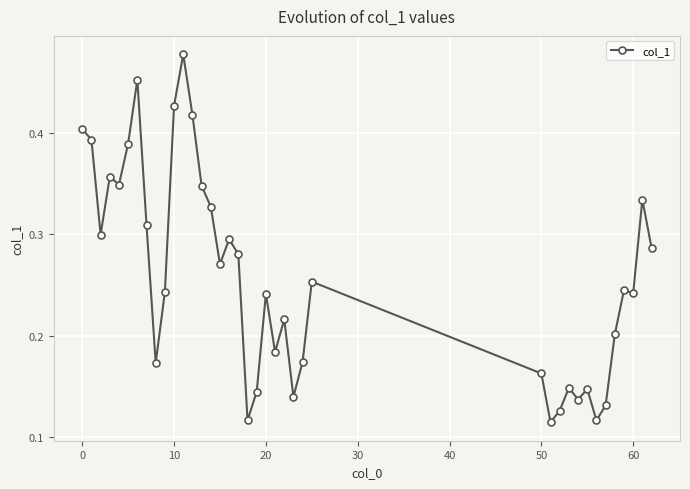

How many values are between 0 and 1?

39